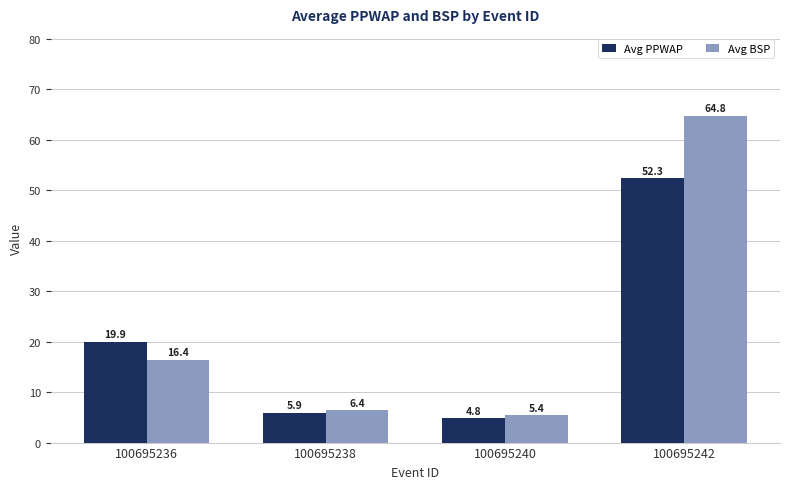

Which series has the largest range (max minus min)?

Avg BSP